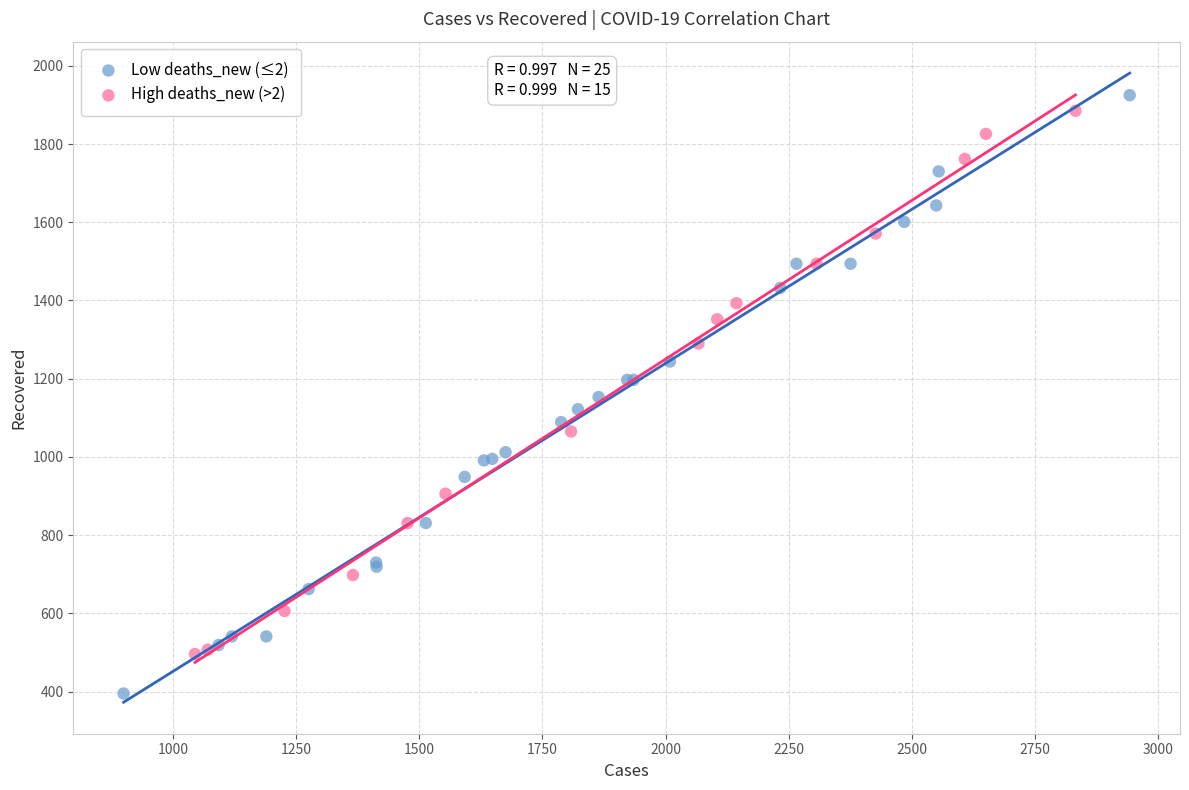

What are all the series names shown in the legend?

Low deaths_new (≤2), High deaths_new (>2)